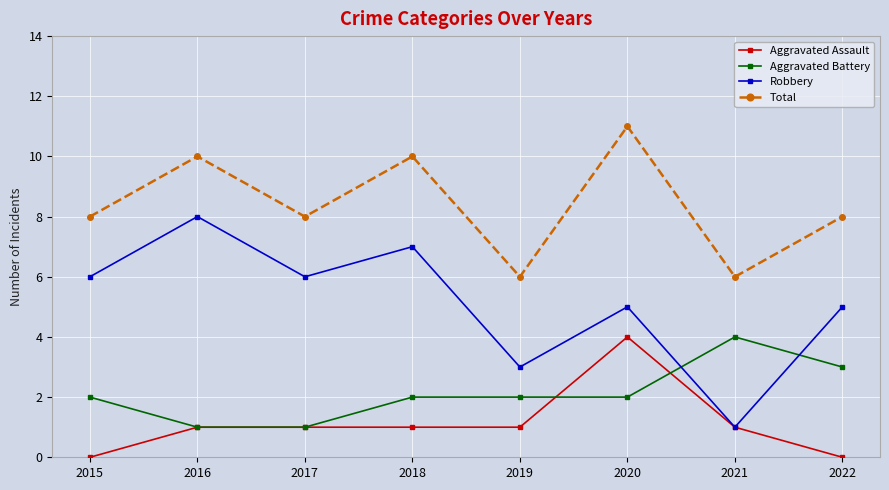

True or false: Aggravated Battery and Total intersect in this chart.

False